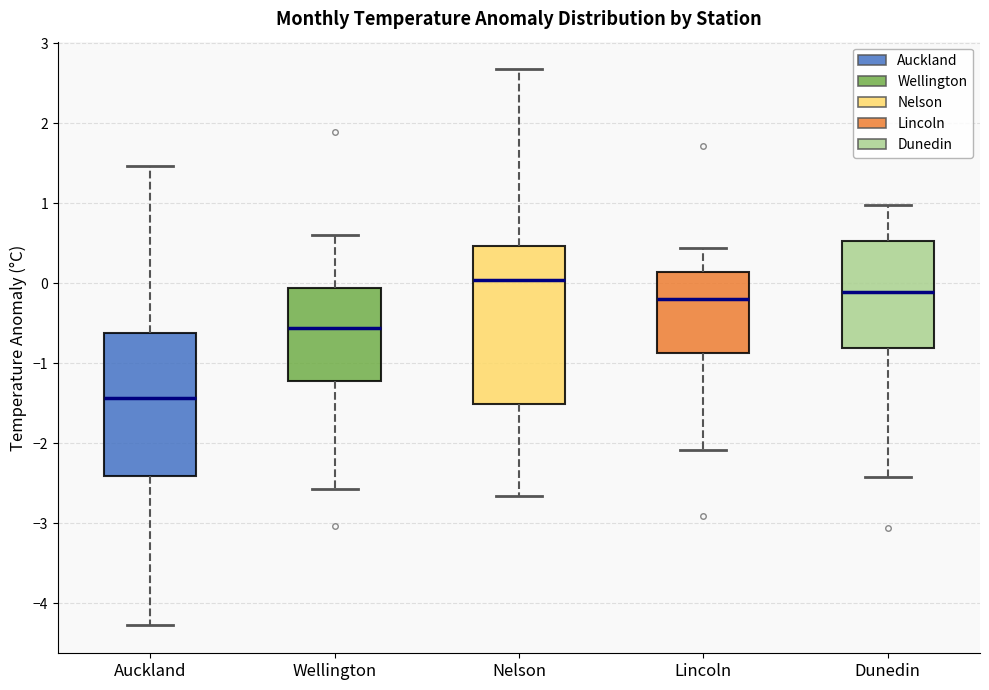

Which box is the tallest, from its lower edge to its upper edge?

Nelson